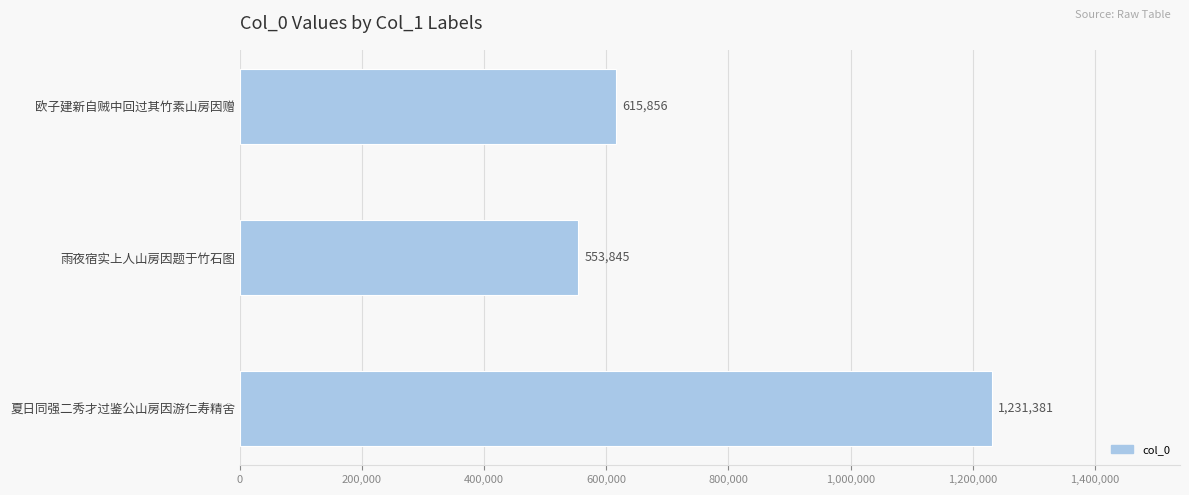

How many distinct data groups are displayed?

1